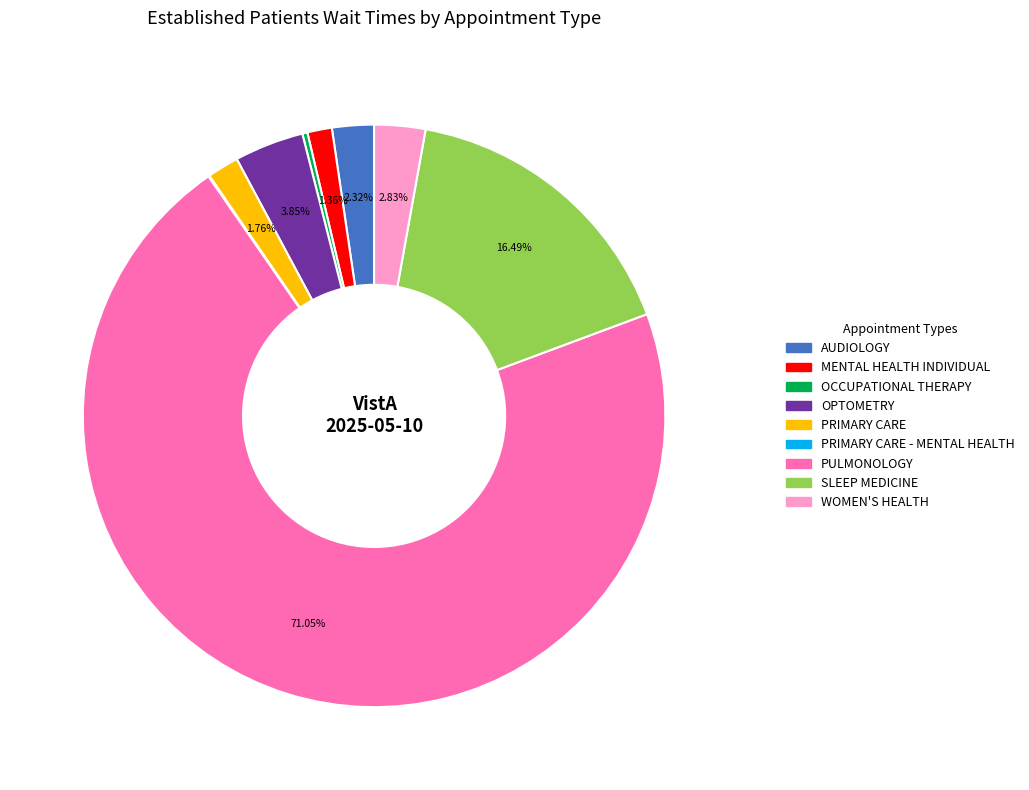

Do SLEEP MEDICINE and AUDIOLOGY together represent more than half of the pie?

No